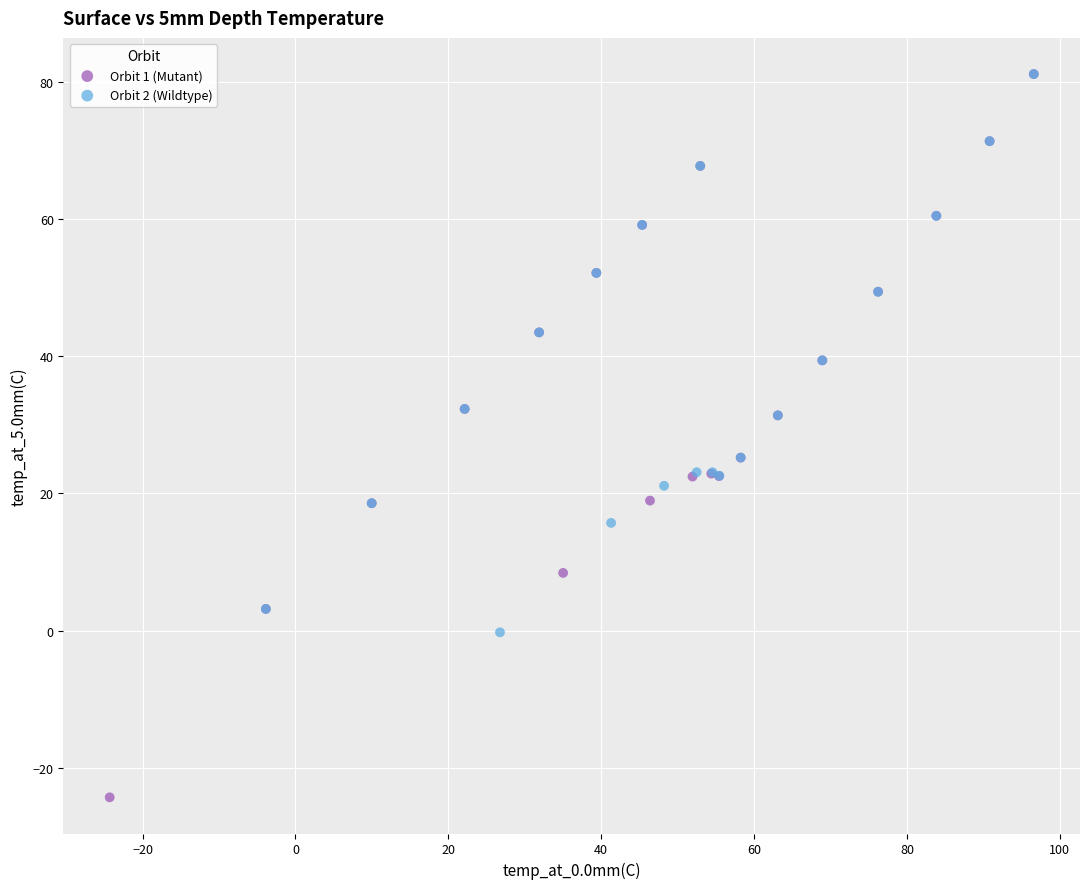

Which series has the widest spread of Y values?

Orbit 1 (Mutant)